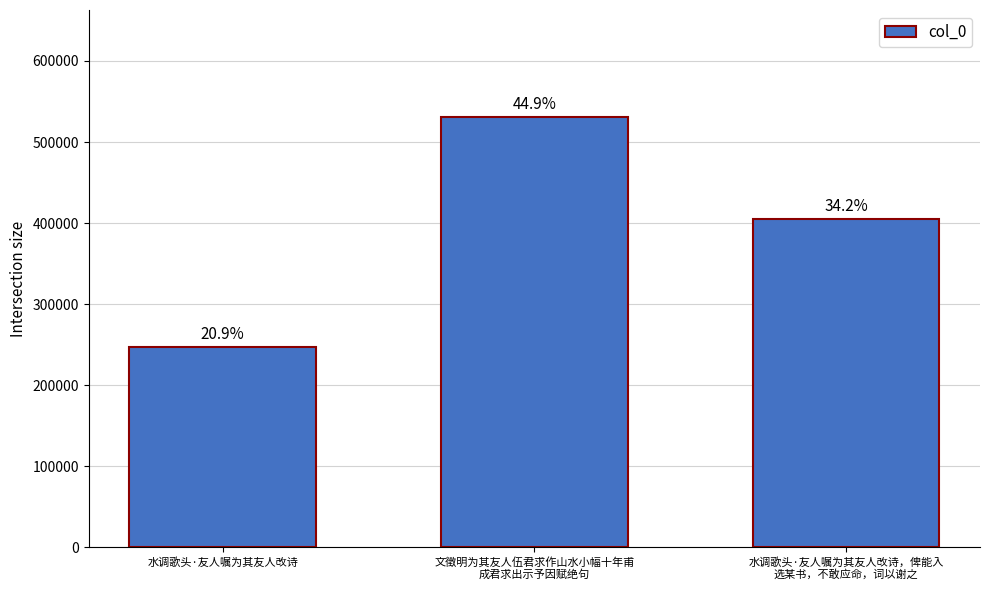

What is the label of the 1st bar from the right?

水调歌头·友人嘱为其友人改诗，俾能入
选某书，不敢应命，词以谢之